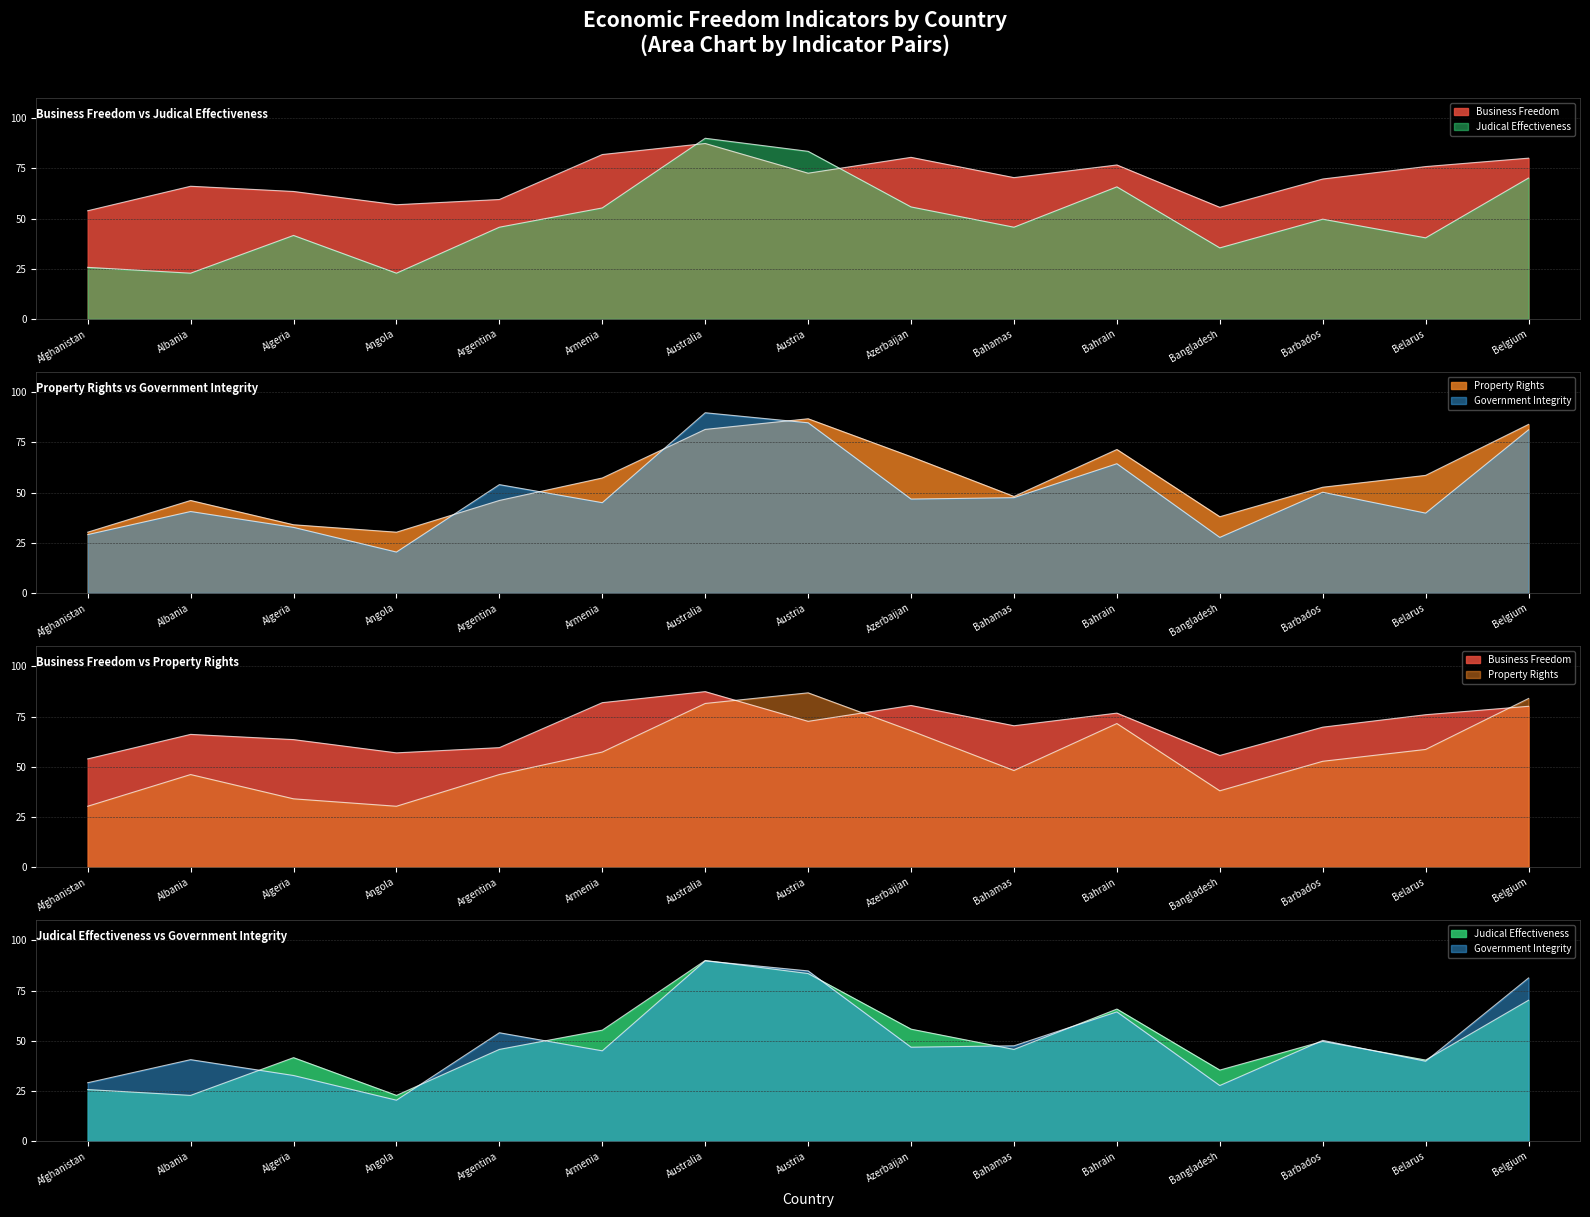

What value does the Property Rights series have at Belgium?

84.0